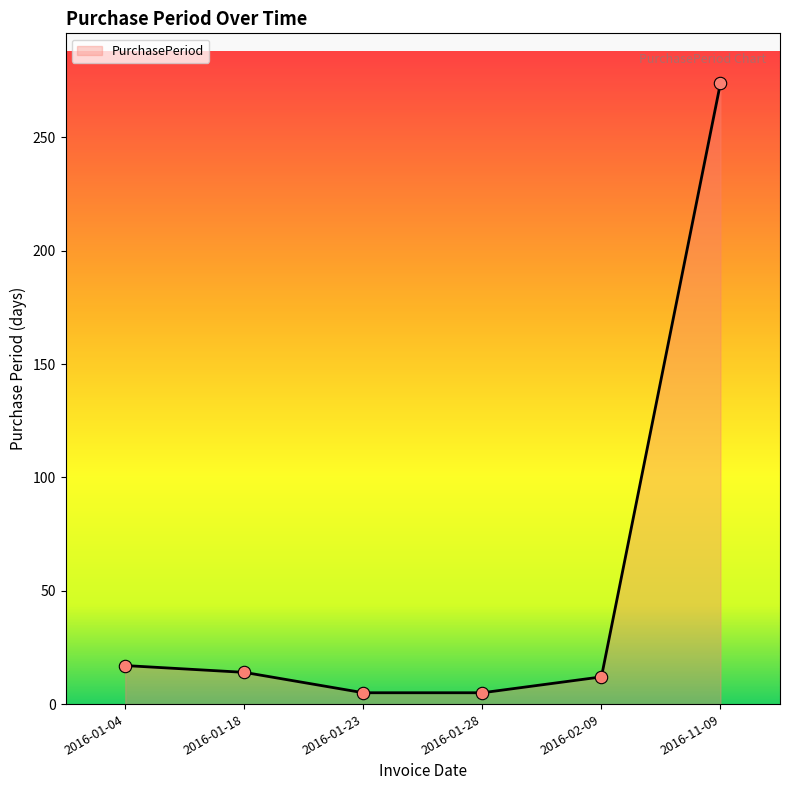

What is the change in value from 2016-01-28 to 2016-11-09?

+269